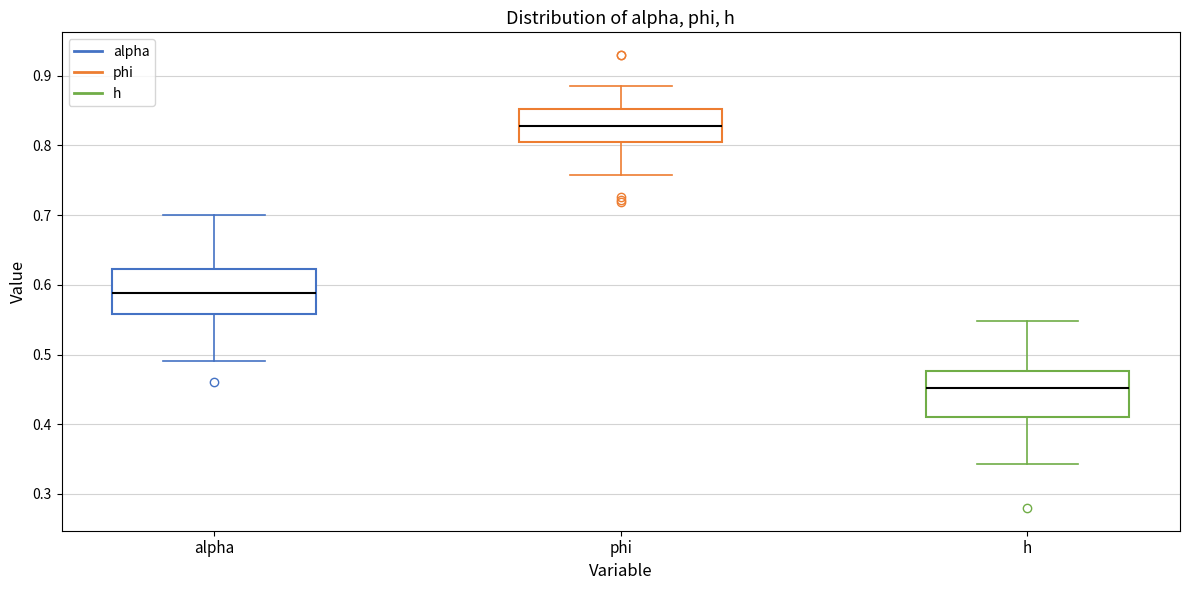

Reading left to right, transcribe this box plot: for each box, give where its median line is, the range the box spans, and where its two whiskers end, as read against the y-axis. The values are not printed on the chart, so give them approximately, as read against the axis.

alpha: median 0.59, box 0.56 to 0.62, whiskers 0.49 to 0.70
phi: median 0.83, box 0.80 to 0.85, whiskers 0.76 to 0.88
h: median 0.45, box 0.41 to 0.48, whiskers 0.34 to 0.55